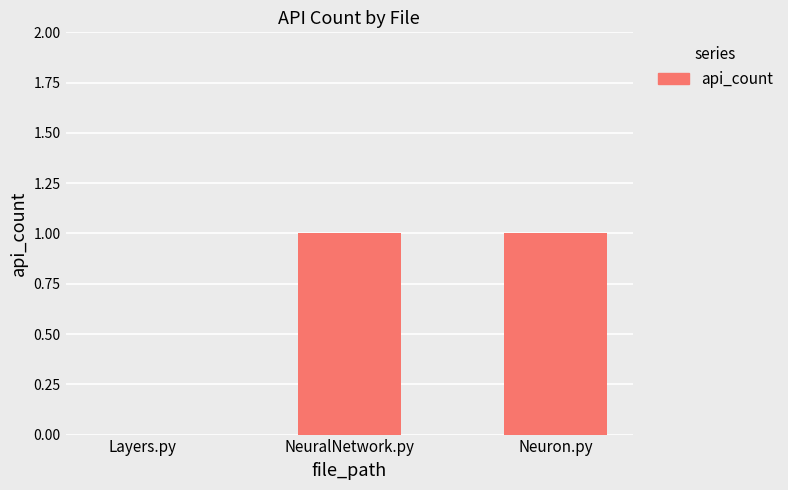

Reading left to right, transcribe all the data shown in this chart.

0	1	1